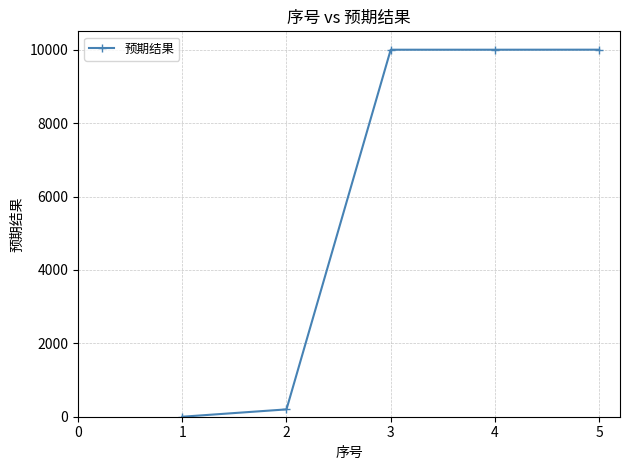

What is the sum of all values?

30204